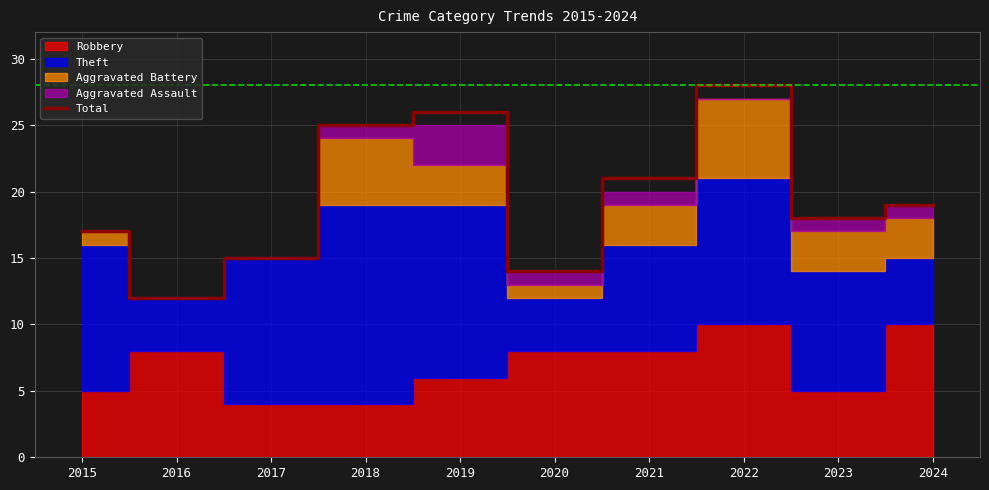

How many values are below 19?

5